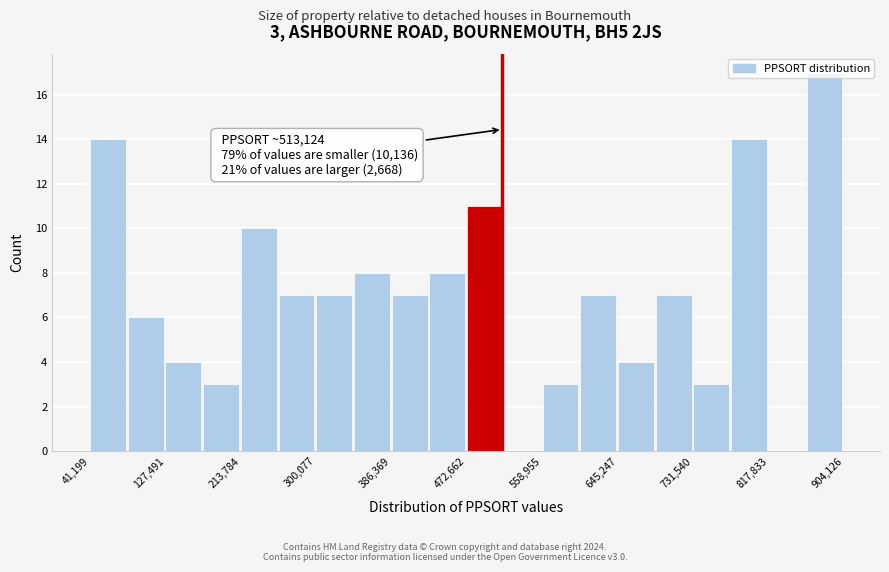

Over which range of the x-axis is the bar tallest?

860000 to 900000